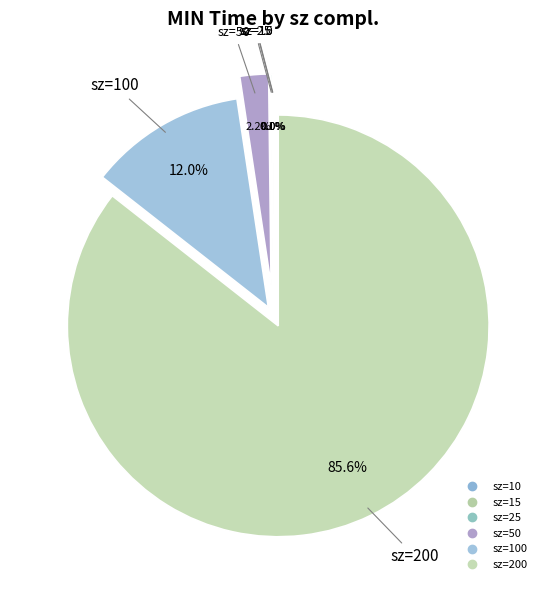

How many slices are in this pie chart?

6